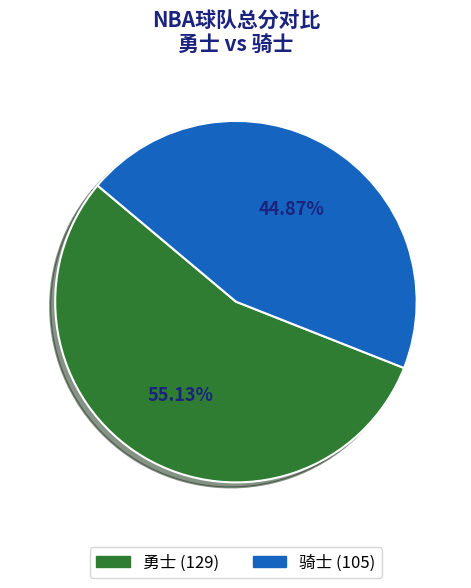

Which slice is the smallest?

骑士